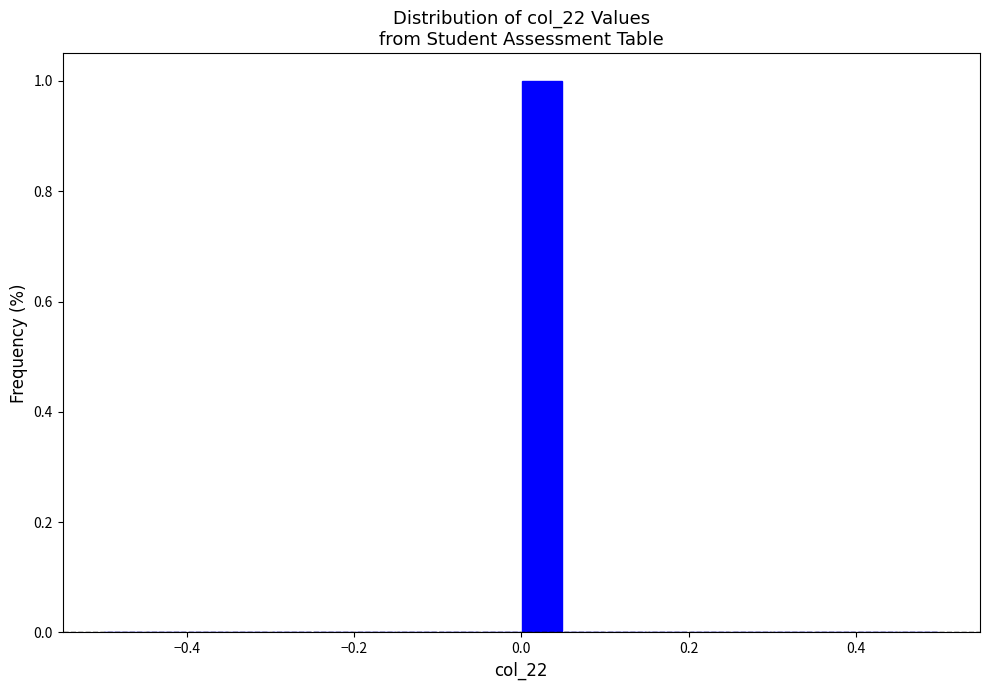

Around what value on the x-axis is the tallest bar? Give the approximate position of its centre, as read against the axis.

0.02